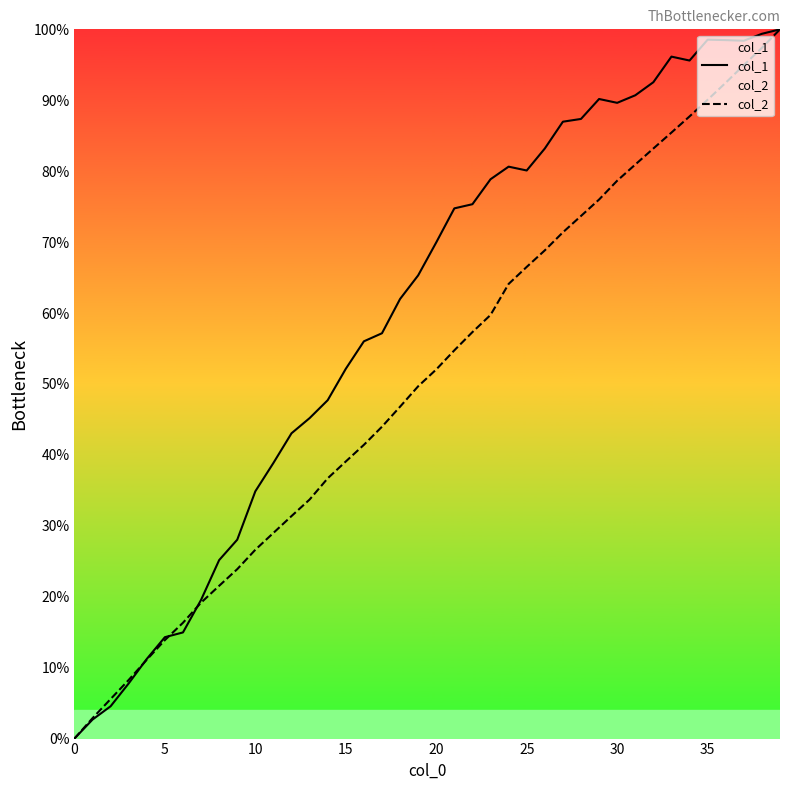

Reading left to right, extract all data points from this chart.

col_1: 0.0	0.0	0.0	0.1	0.1	0.1	0.1	0.2	0.3	0.3	0.3	0.4	0.4	0.5	0.5	0.5	0.6	0.6	0.6	0.7	0.7	0.7	0.8	0.8	0.8	0.8	0.8	0.9	0.9	0.9	0.9	0.9	0.9	1.0	1.0	1.0	1.0	1.0	1.0	1.0
col_2: 0.0	0.0	0.1	0.1	0.1	0.1	0.2	0.2	0.2	0.2	0.3	0.3	0.3	0.3	0.4	0.4	0.4	0.4	0.5	0.5	0.5	0.5	0.6	0.6	0.6	0.7	0.7	0.7	0.7	0.8	0.8	0.8	0.8	0.9	0.9	0.9	0.9	0.9	1.0	1.0